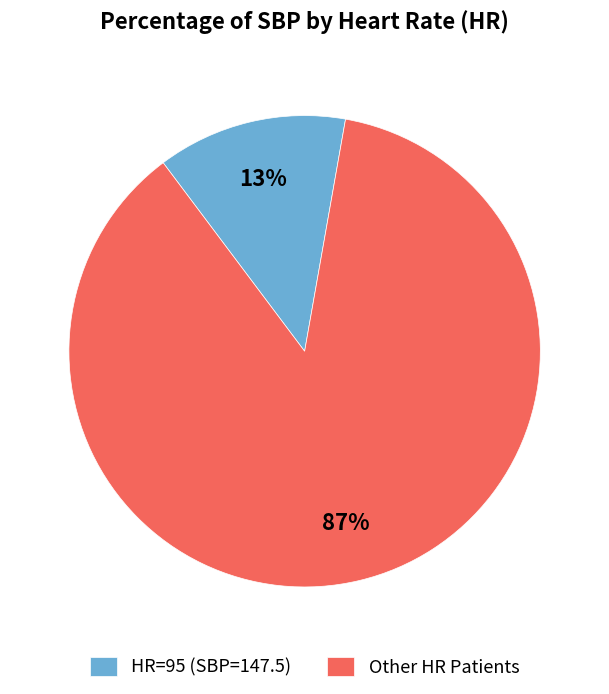

Rank the categories by value from highest to lowest.

Other HR Patients, HR=95 (SBP=147.5)